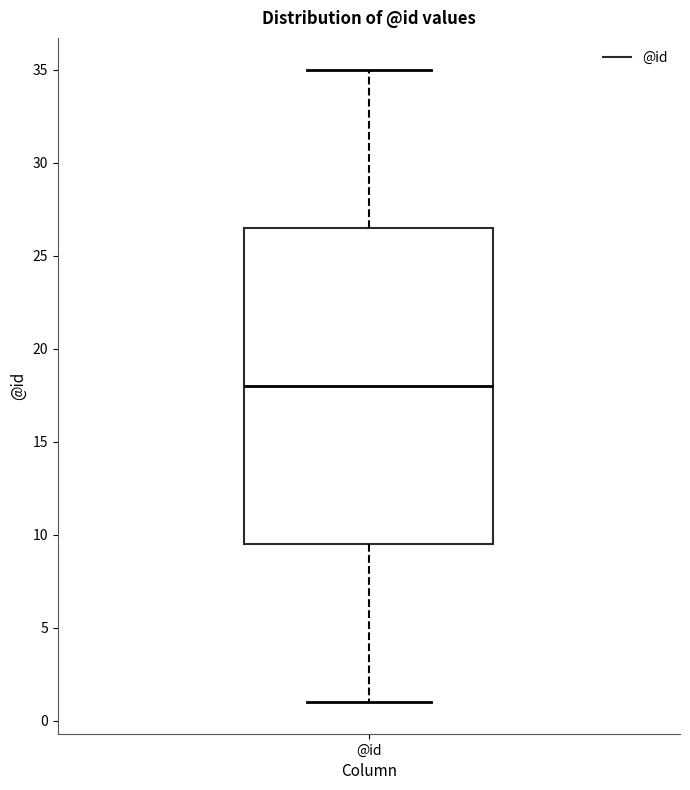

Where is the upper edge of the box for @id on the y-axis? The values are not printed on the chart, so give them approximately, as read against the axis.

26.5